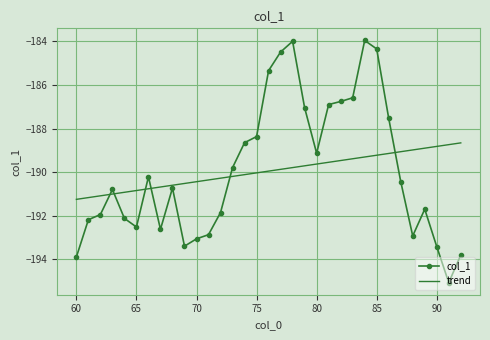

True or false: col_1 and trend cross at least once.

True